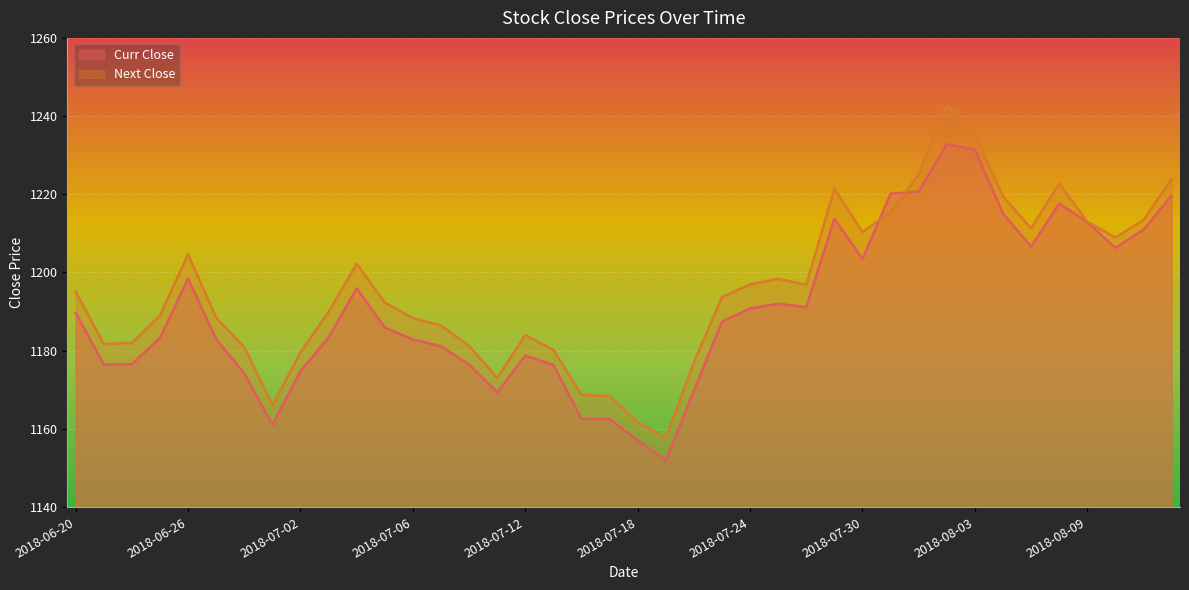

Reading left to right, what are all the values shown in this chart?

Curr Close: 2018-06-20=1189.7	2018-06-21=1176.5	2018-06-22=1176.5	2018-06-25=1183.2	2018-06-26=1198.5	2018-06-27=1182.9	2018-06-28=1174.2	2018-06-29=1161.0	2018-07-02=1174.8	2018-07-03=1183.4	2018-07-04=1196.0	2018-07-05=1185.9	2018-07-06=1182.8	2018-07-09=1181.2	2018-07-10=1176.5	2018-07-11=1169.3	2018-07-12=1178.8	2018-07-13=1176.3	2018-07-16=1162.6	2018-07-17=1162.5	2018-07-18=1157.1	2018-07-19=1151.9	2018-07-20=1169.8	2018-07-23=1187.4	2018-07-24=1190.8	2018-07-25=1192.0	2018-07-26=1191.2	2018-07-27=1213.8	2018-07-30=1203.4	2018-07-31=1220.2	2018-08-01=1220.7	2018-08-02=1232.8	2018-08-03=1231.4	2018-08-06=1215.1	2018-08-07=1206.6	2018-08-08=1217.7	2018-08-09=1212.9	2018-08-10=1206.3	2018-08-13=1211.0	2018-08-14=1219.7
Next Close: 2018-06-20=1195.0	2018-06-21=1181.7	2018-06-22=1182.0	2018-06-25=1189.0	2018-06-26=1204.7	2018-06-27=1188.4	2018-06-28=1180.9	2018-06-29=1166.0	2018-07-02=1179.5	2018-07-03=1190.0	2018-07-04=1202.2	2018-07-05=1192.3	2018-07-06=1188.3	2018-07-09=1186.5	2018-07-10=1181.2	2018-07-11=1173.0	2018-07-12=1184.0	2018-07-13=1180.2	2018-07-16=1168.7	2018-07-17=1168.4	2018-07-18=1161.7	2018-07-19=1157.7	2018-07-20=1177.0	2018-07-23=1193.8	2018-07-24=1197.0	2018-07-25=1198.4	2018-07-26=1196.8	2018-07-27=1221.5	2018-07-30=1210.3	2018-07-31=1215.4	2018-08-01=1225.0	2018-08-02=1242.8	2018-08-03=1235.3	2018-08-06=1219.5	2018-08-07=1211.3	2018-08-08=1222.8	2018-08-09=1213.0	2018-08-10=1209.0	2018-08-13=1213.4	2018-08-14=1223.9